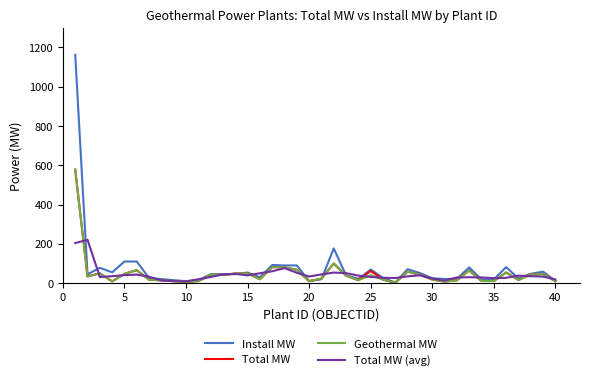

What is the highest value of the Geothermal MW series?

578.0